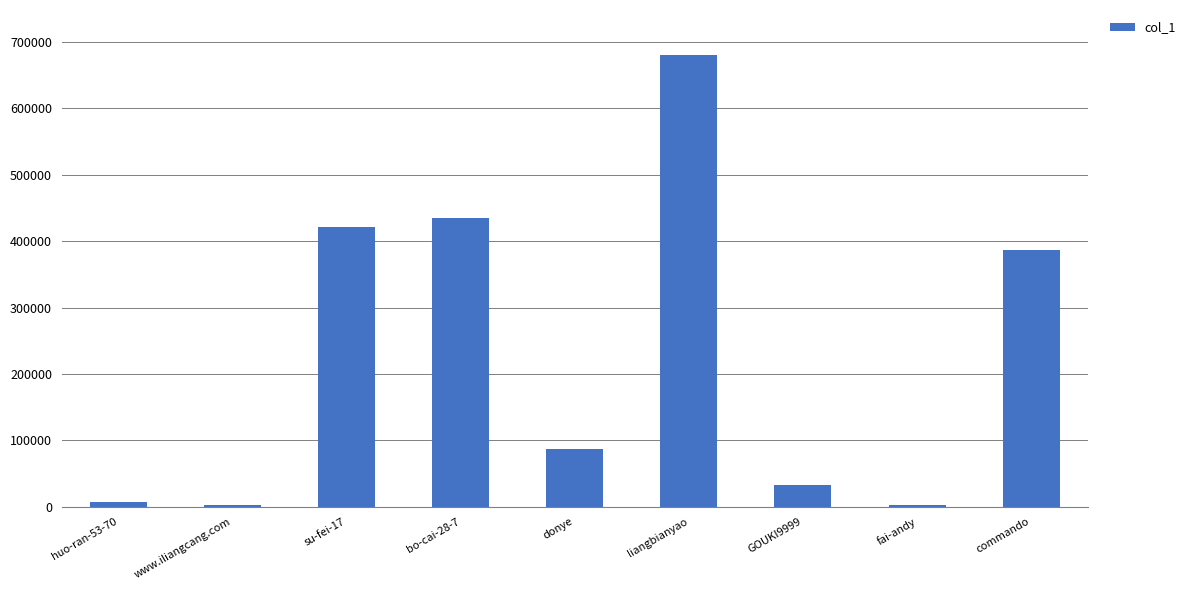

Between liangbianyao and commando, which is larger?

liangbianyao